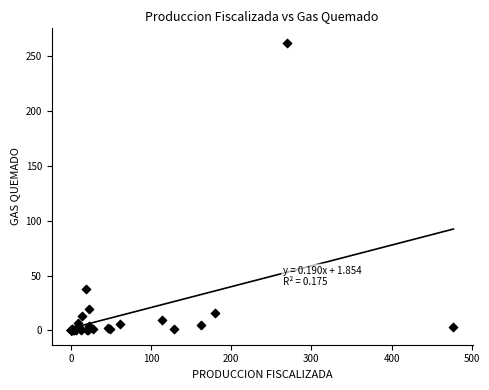

What Y value in the scatter plot is closest to 131?

37.8